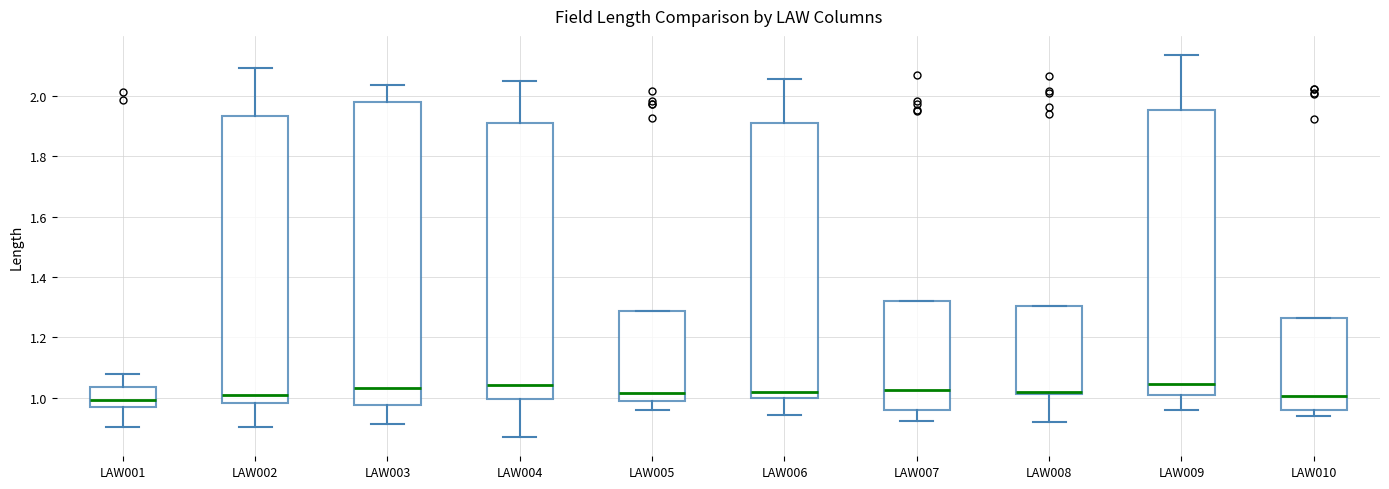

Where does the lower whisker of the box for LAW001 end on the y-axis? The values are not printed on the chart, so give them approximately, as read against the axis.

0.90